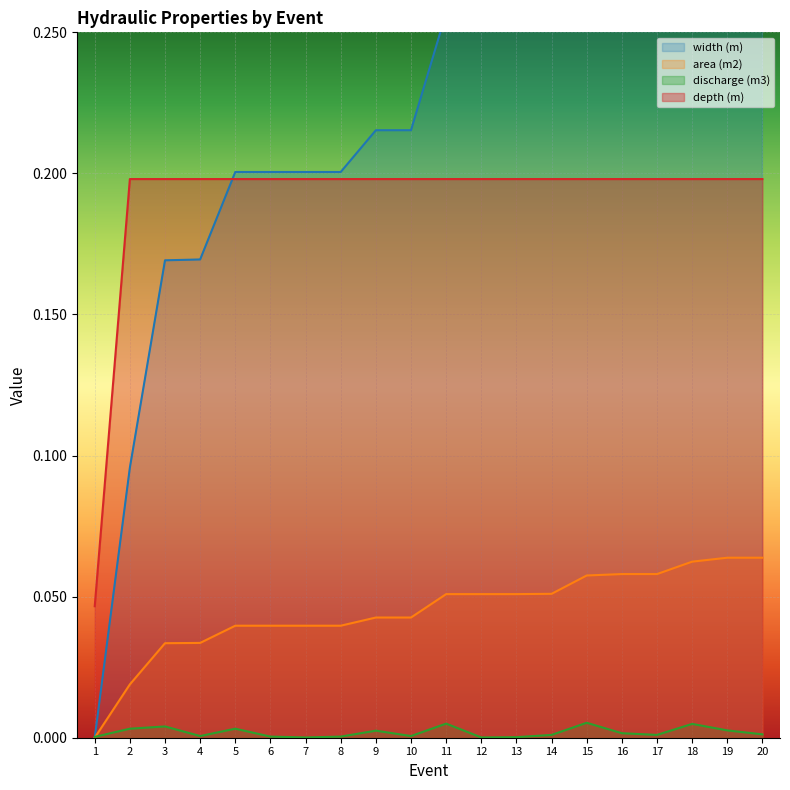

After their last crossing, which series has the higher values: depth (m) or width (m)?

width (m)